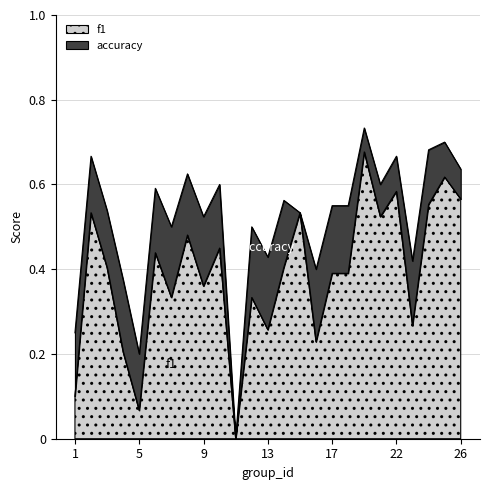

List the series in order of their peak value, highest first.

accuracy, f1